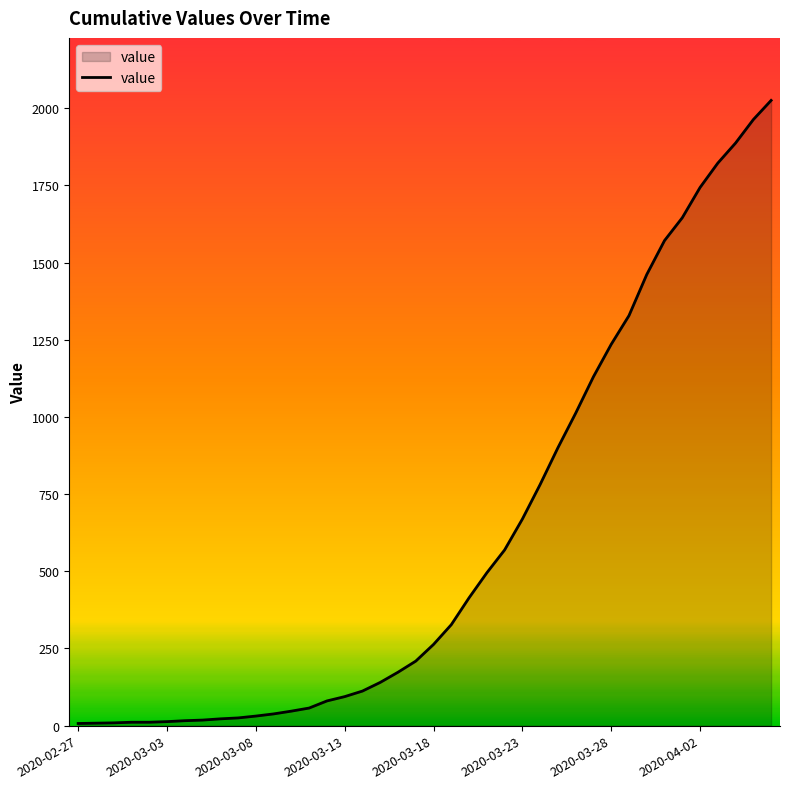

What is the difference between the maximum and minimum values?

2018